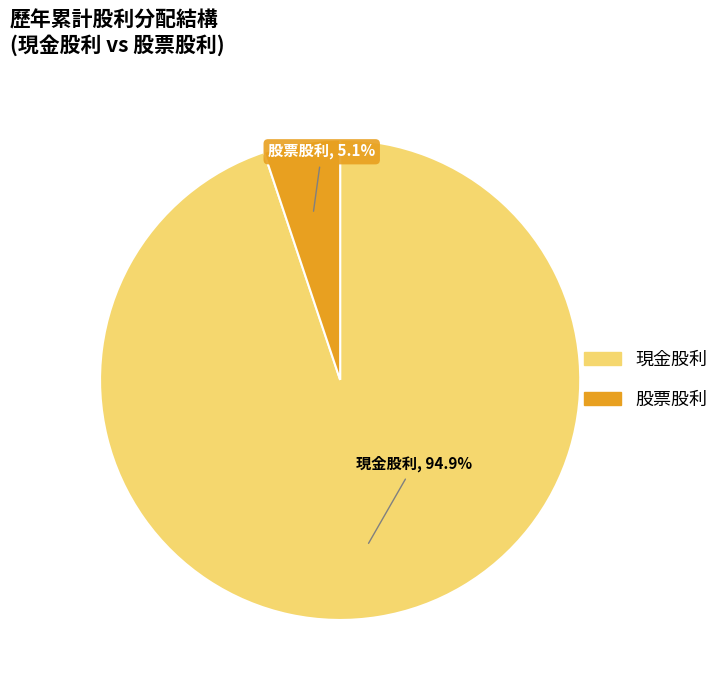

To the nearest percent, what is the average slice percentage?

50%